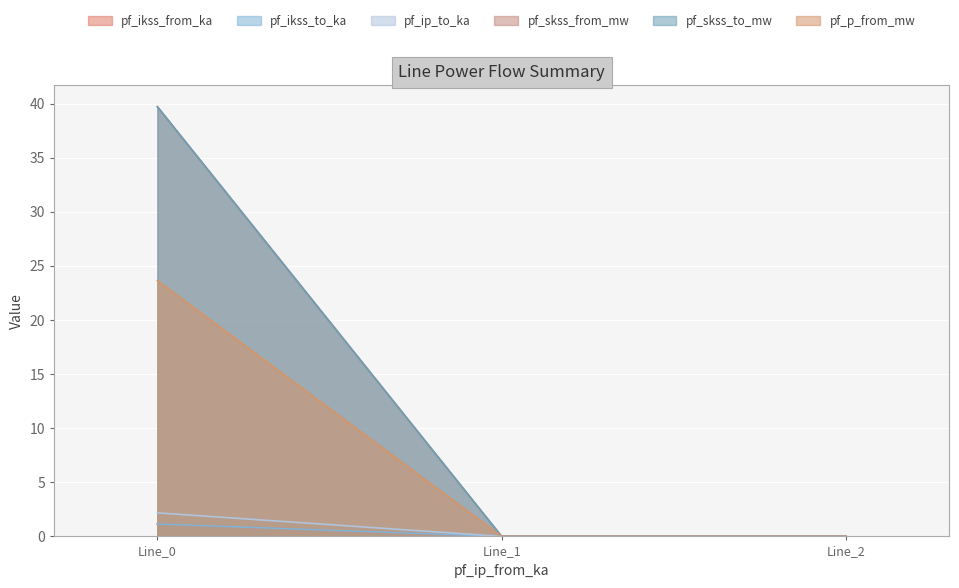

Does the chart display data point markers on the line(s)?

No